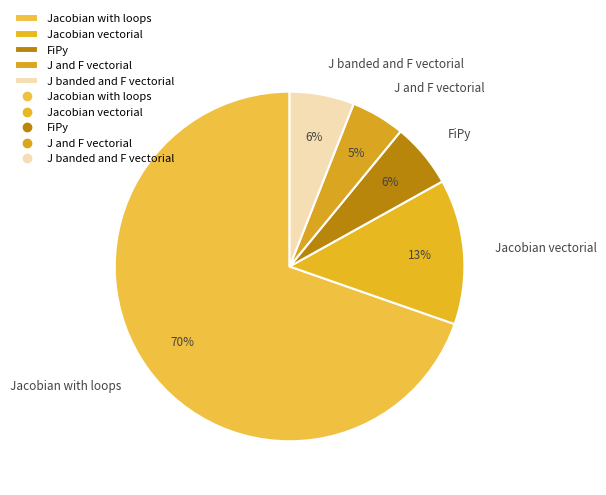

To the nearest percent, what is the difference between the largest and smallest slice percentages?

65%